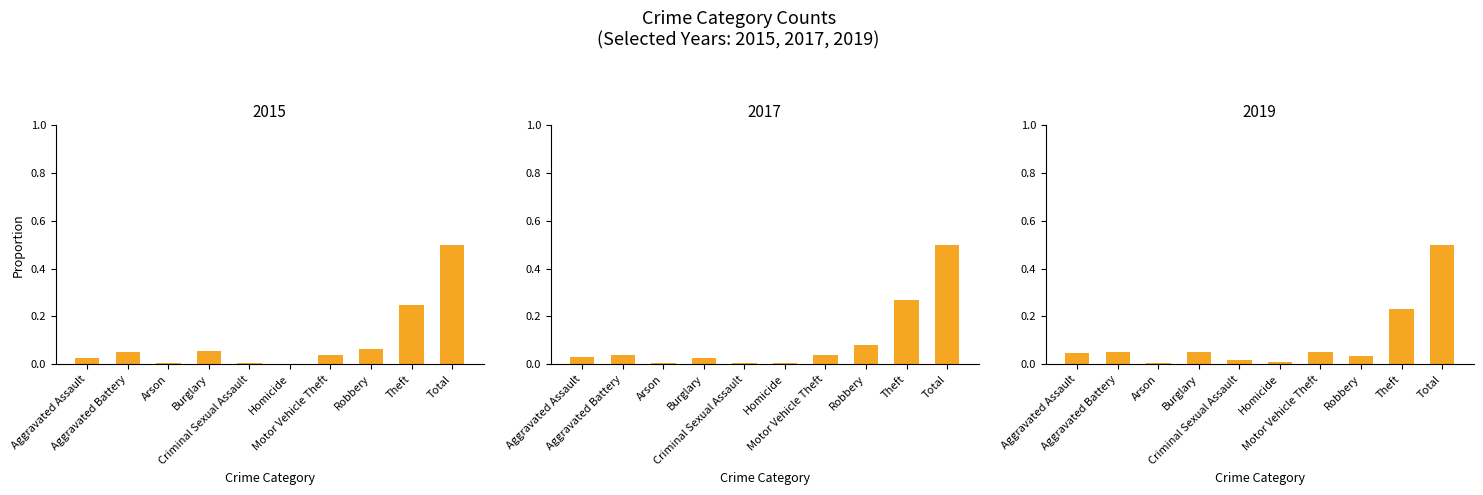

Reading left to right, extract all data points from this chart.

2015: 0.0	0.1	0.0	0.1	0.0	0.0	0.0	0.1	0.2	0.5
2017: 0.0	0.0	0.0	0.0	0.0	0.0	0.0	0.1	0.3	0.5
2019: 0.0	0.1	0.0	0.0	0.0	0.0	0.1	0.0	0.2	0.5